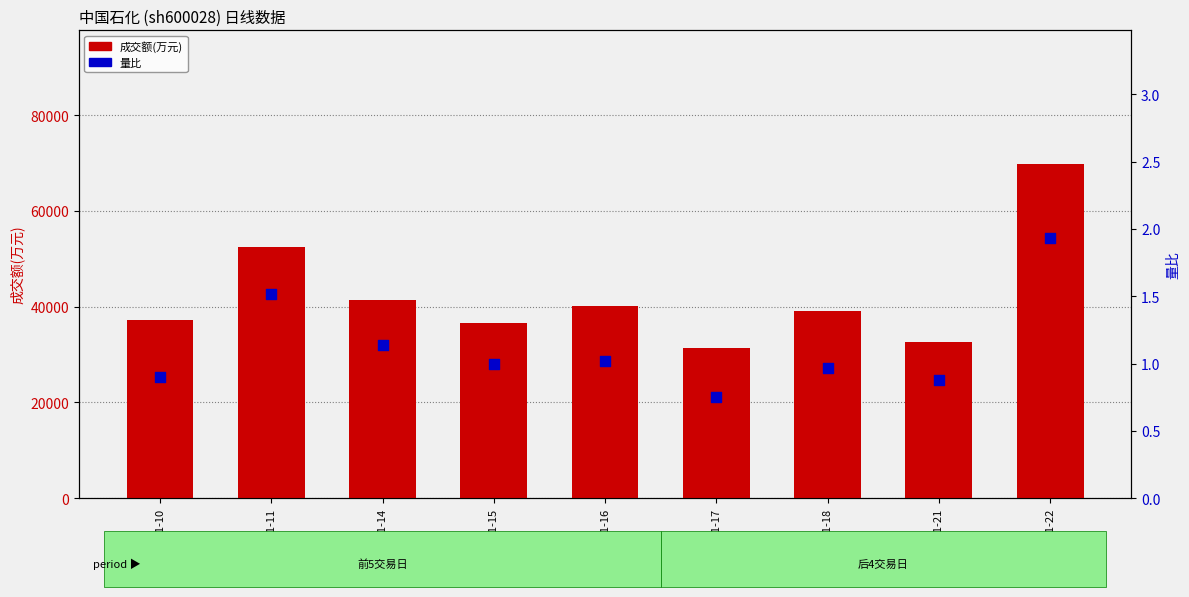

Which series has the largest total across all categories?

成交额(万元)